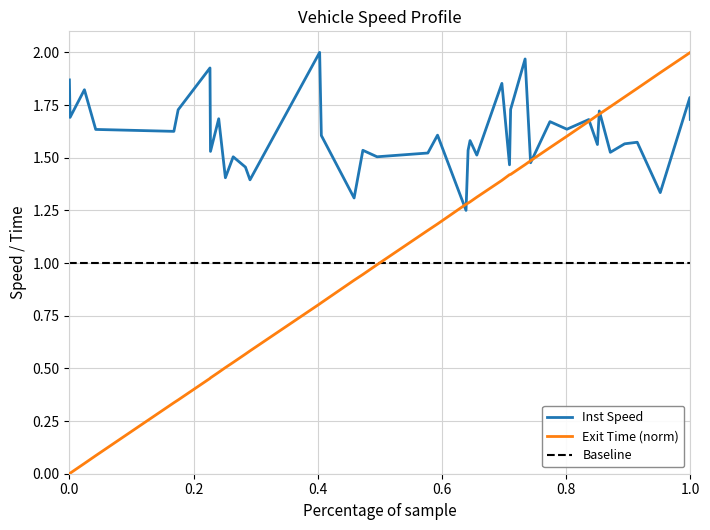

How many interior local peaks does the instspeed series have?

15